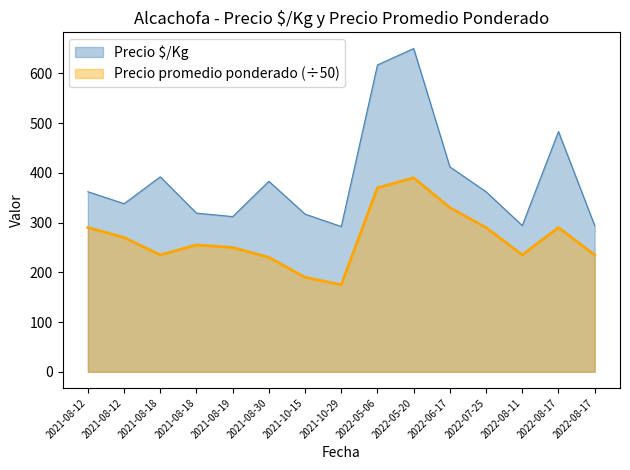

Reading left to right, what are all the values shown in this chart?

Precio $/Kg: 362	338	392	319	312	383	317	292	617	650	412	362	294	483	294
Precio promedio ponderado: 290	270	235	255	250	230	190	175	370	390	330	290	235	290	235